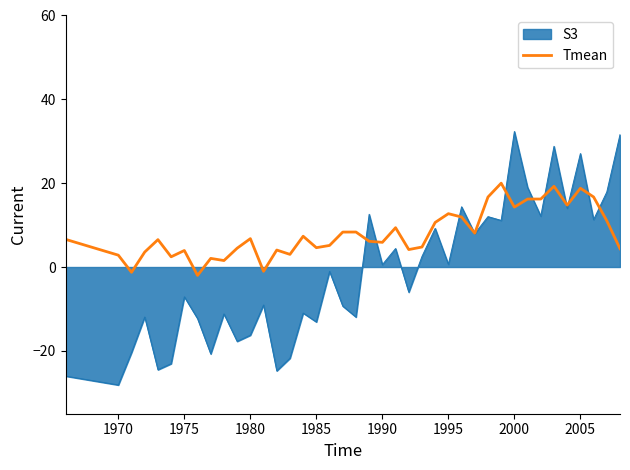

Which series has the largest total across all categories?

Tmean